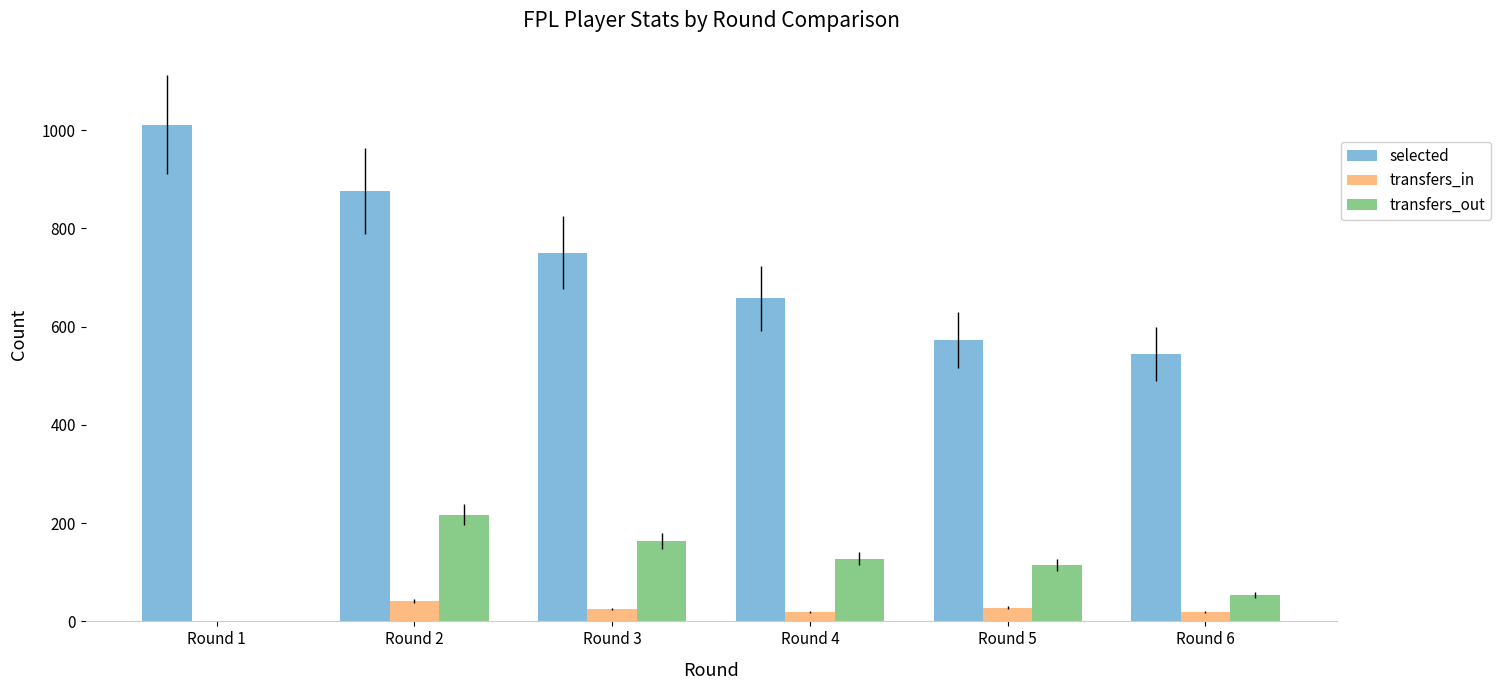

How many positive values does the transfers_out series have?

5